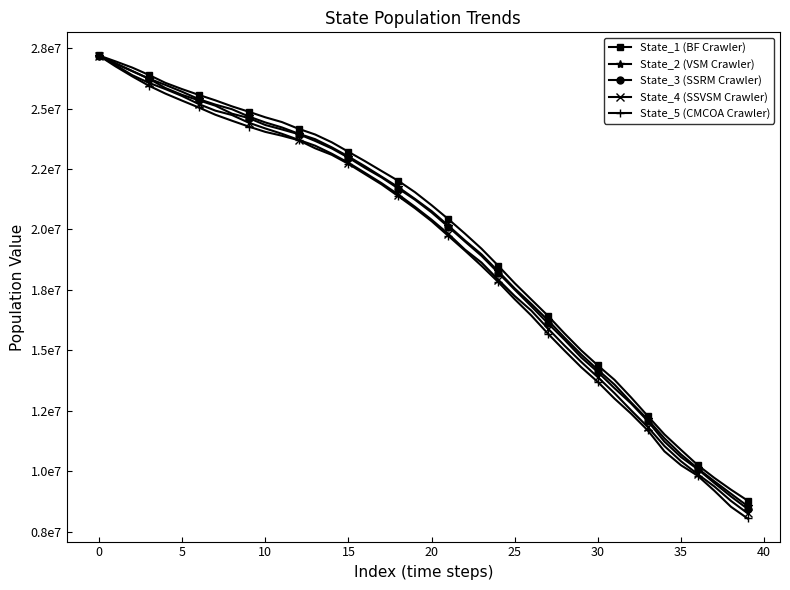

What is the value of the State_5 (CMCOA Crawler) point at the 32nd from the left?

13003845.6